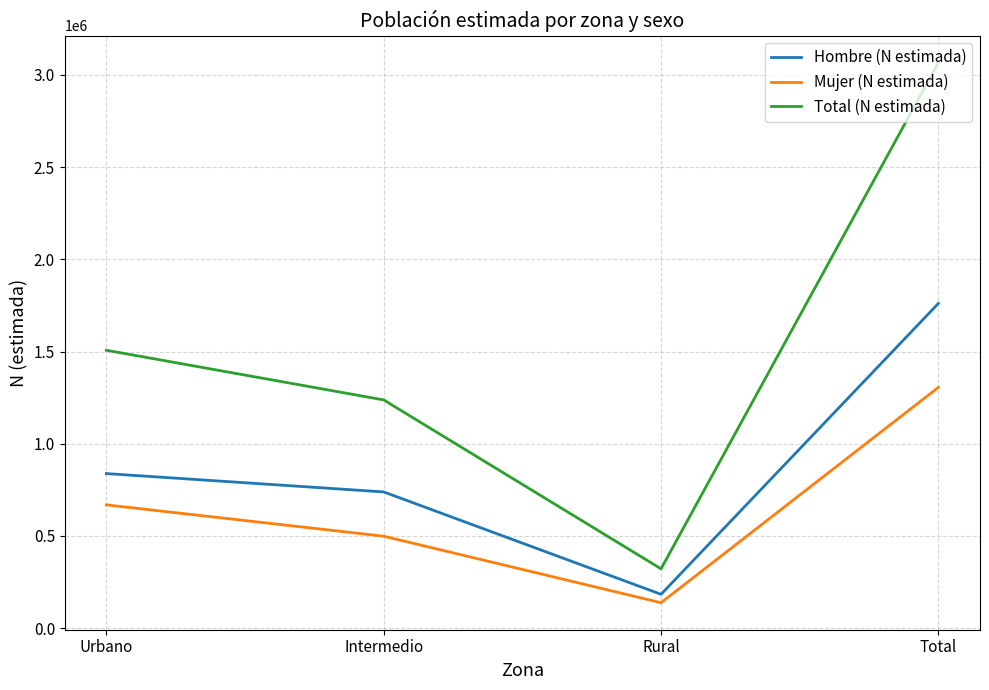

What value does the Total (N estimada) series have at Rural, to the nearest 10?

321980